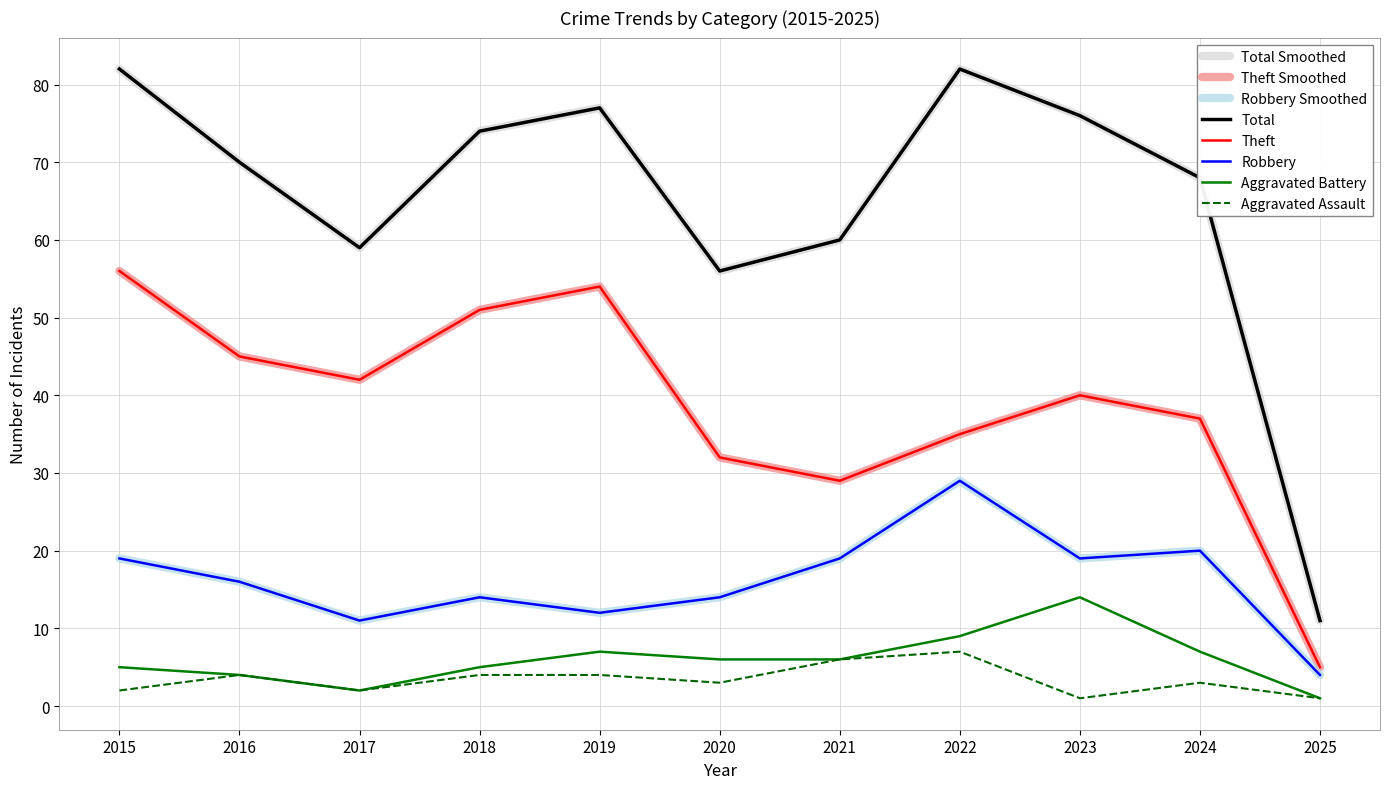

True or false: Robbery and Total cross at least once.

False